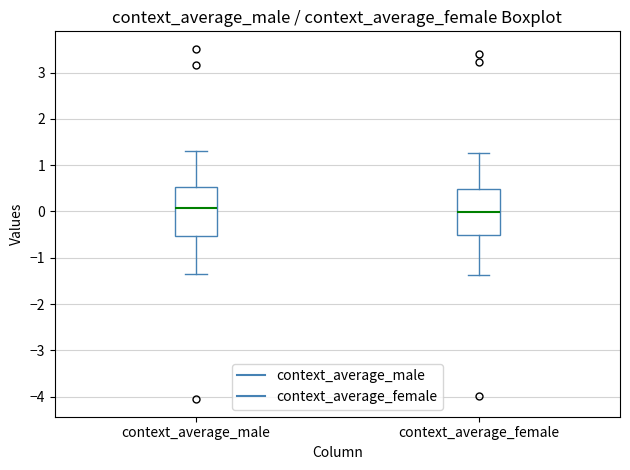

Where does the median line of the box for context_average_female sit on the y-axis? The values are not printed on the chart, so give them approximately, as read against the axis.

0.0